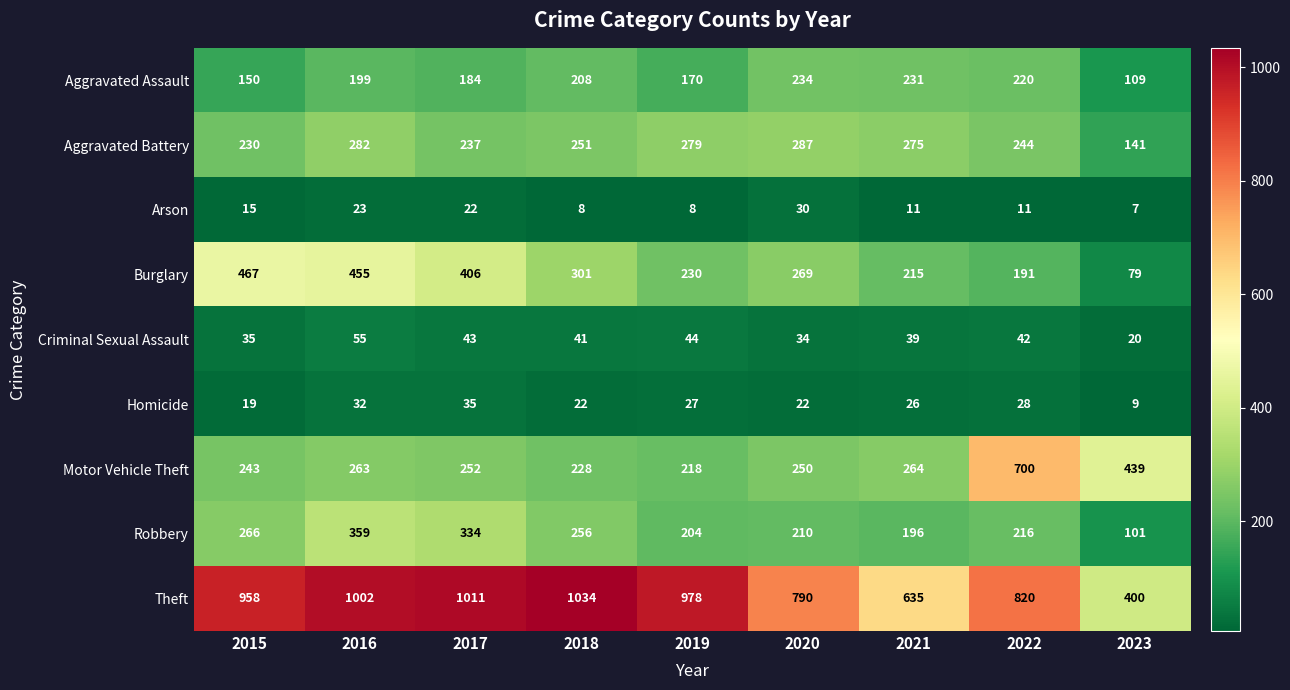

List the series in order of their peak value, highest first.

Theft, Motor Vehicle Theft, Burglary, Robbery, Aggravated Battery, Aggravated Assault, Criminal Sexual Assault, Homicide, Arson